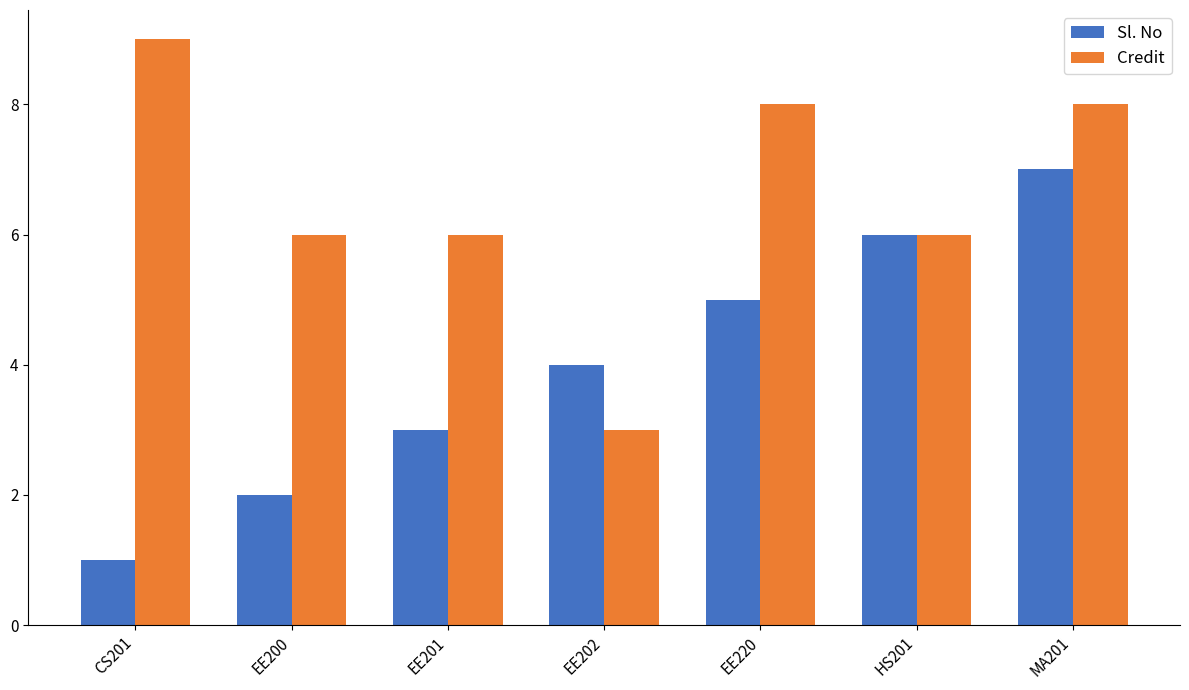

Count the Credit values in the range 6 to 8.

5